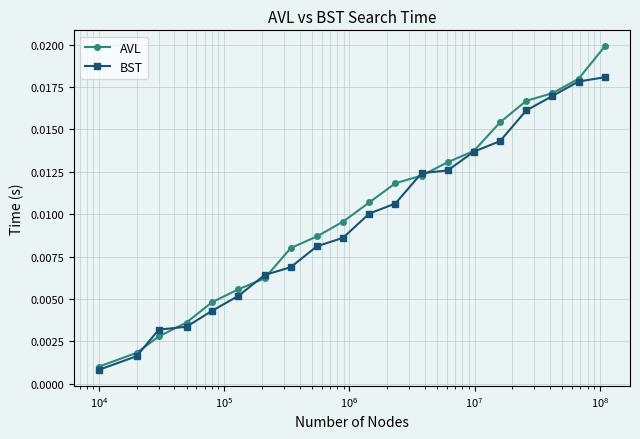

Rank the series by their maximum value, from highest to lowest.

AVL, BST